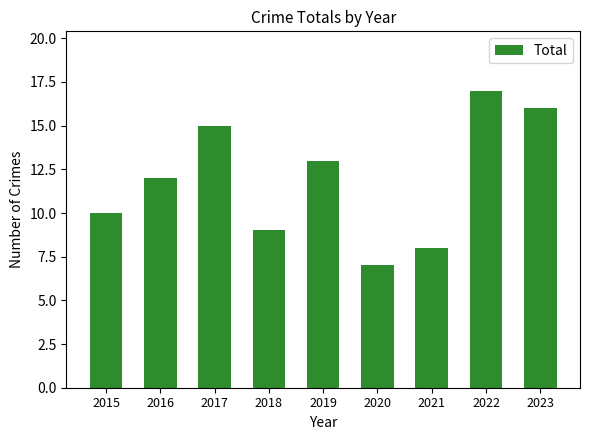

Reading right to left, extract all data points from this chart.

2023=16	2022=17	2021=8	2020=7	2019=13	2018=9	2017=15	2016=12	2015=10